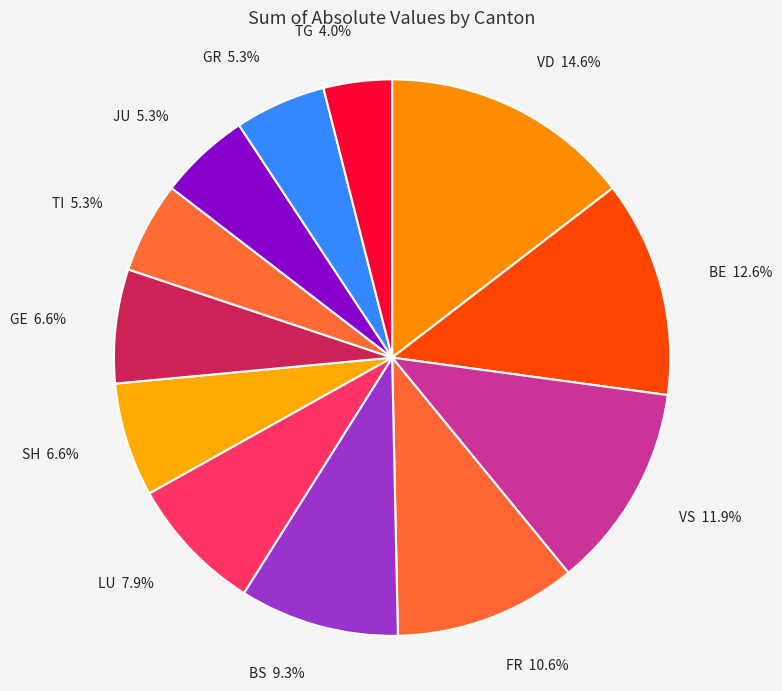

What is the ratio of the value at LU to the value at GR?

1.5